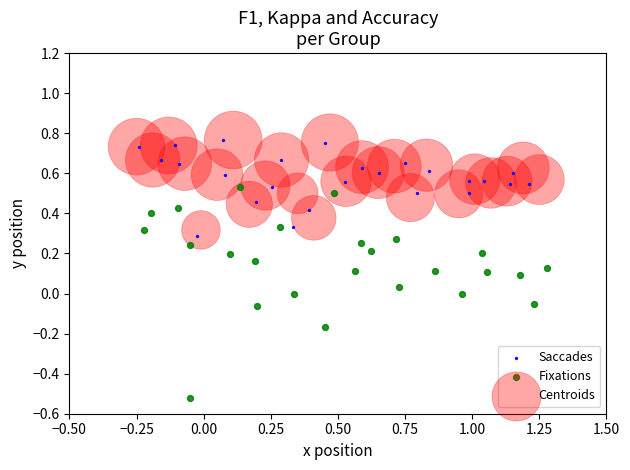

Which series has the widest spread of Y values?

Fixations